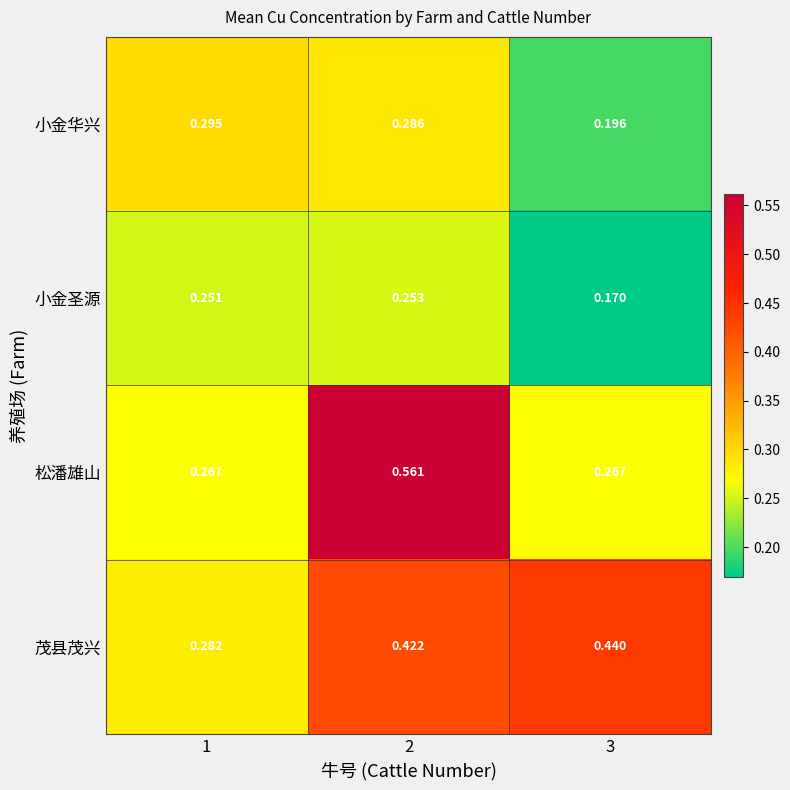

Rank the series at 3 from lowest to highest value.

小金圣源, 小金华兴, 松潘雄山, 茂县茂兴